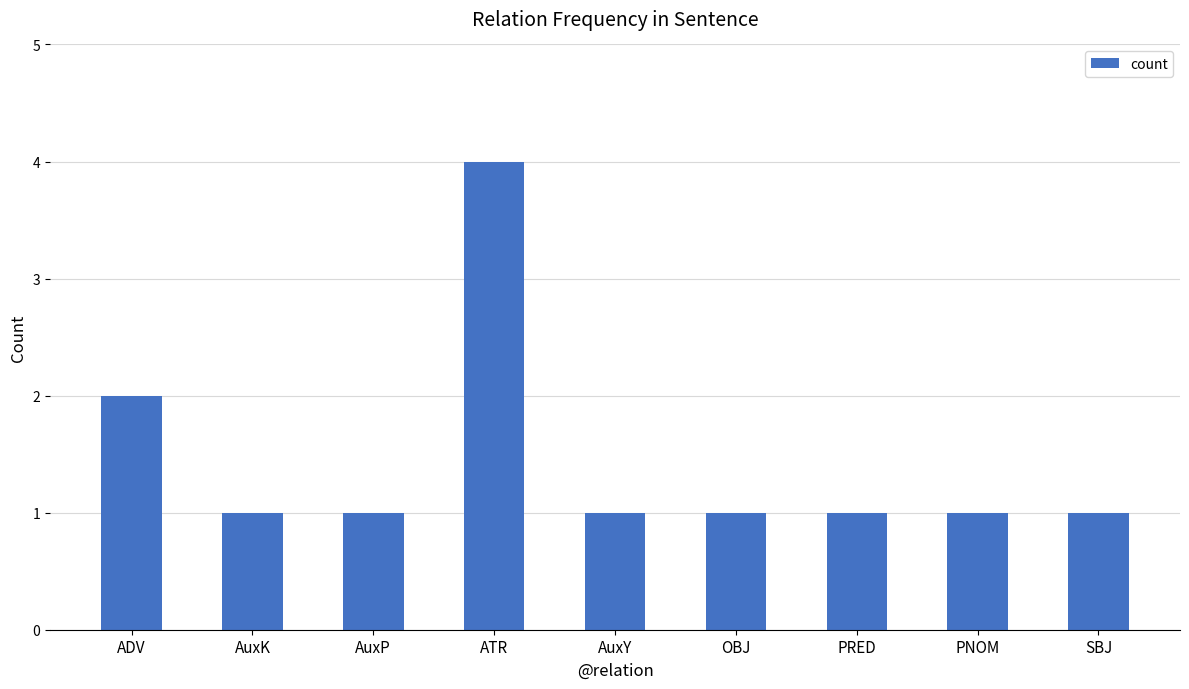

At which category does the chart reach its peak across all series?

ATR